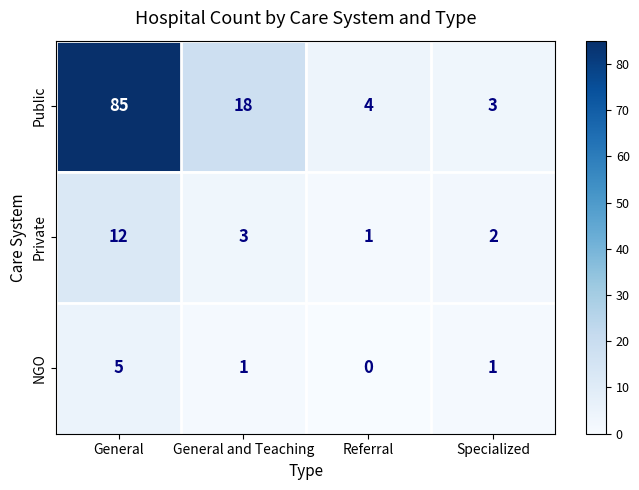

At which label does Private first exceed 3?

General